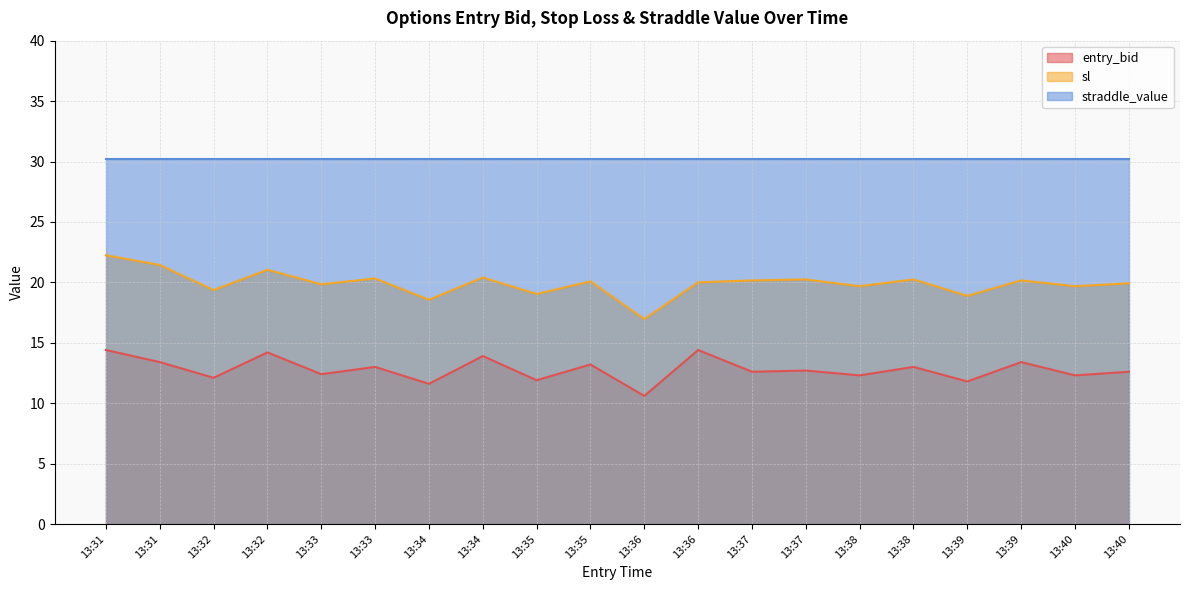

Is it true that sl equals 3.6 at 13:36?

False